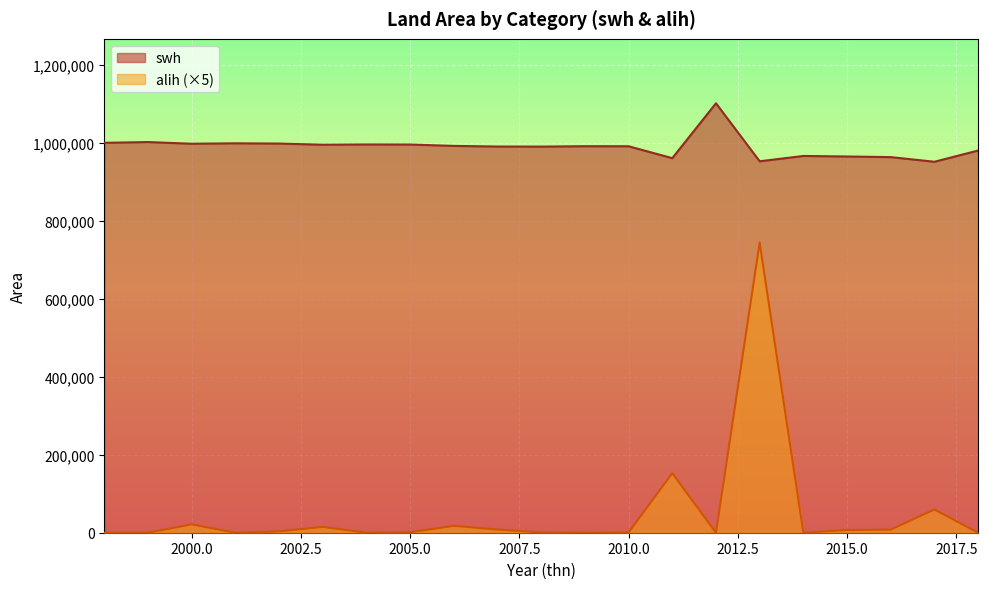

Reading left to right, transcribe all the data shown in this chart.

swh: 1998=1000385	1999=1002306	2000=998008	2001=999136	2002=998456	2003=995469	2004=996197	2005=995972	2006=992455	2007=990824	2008=990652	2009=991652	2010=991524	2011=960970	2012=1101851	2013=952980	2014=966647	2015=965261	2016=963665	2017=951751	2018=980618
alih: 1998=0	1999=0	2000=21490	2001=0	2002=3400	2003=14935	2004=0	2005=1125	2006=17585	2007=8155	2008=860	2009=0	2010=640	2011=152770	2012=0	2013=744355	2014=0	2015=6930	2016=7980	2017=59570	2018=0